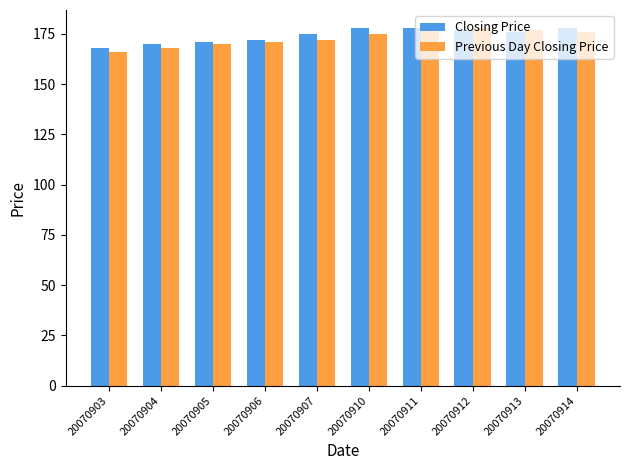

Is the value of Closing Price at 20070903 greater than the value of Previous Day Closing Price at 20070906?

No